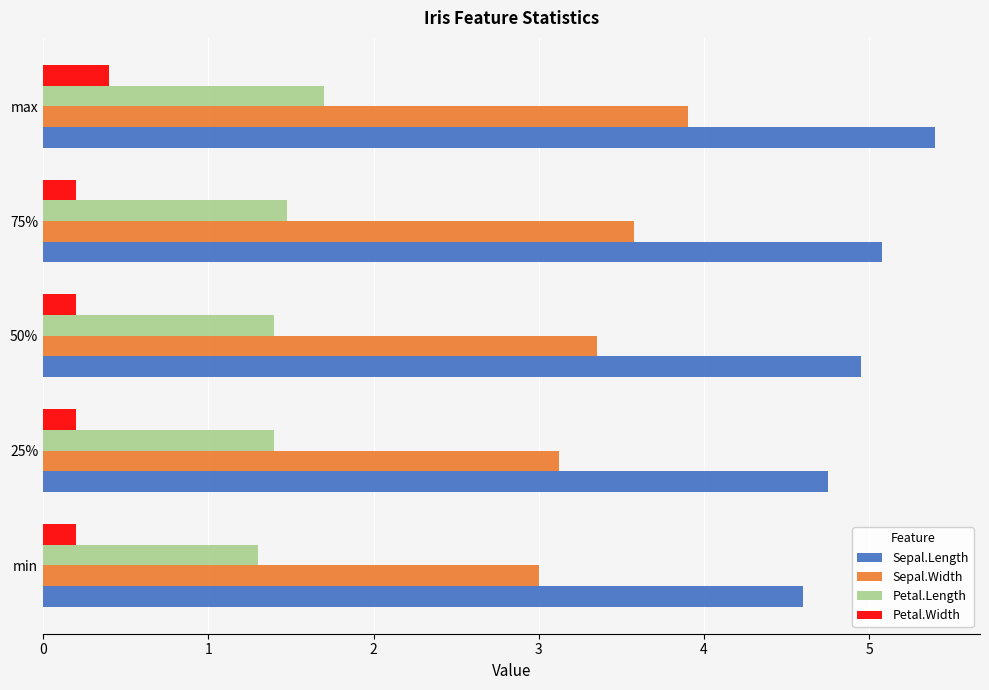

Which series has the largest total across all categories?

Sepal.Length